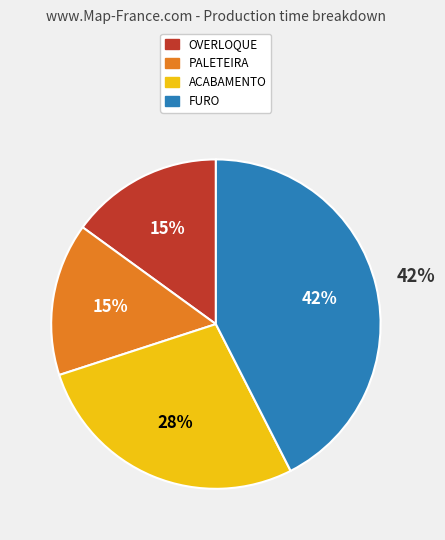

What percentage do OVERLOQUE and ACABAMENTO together represent?

42.5%